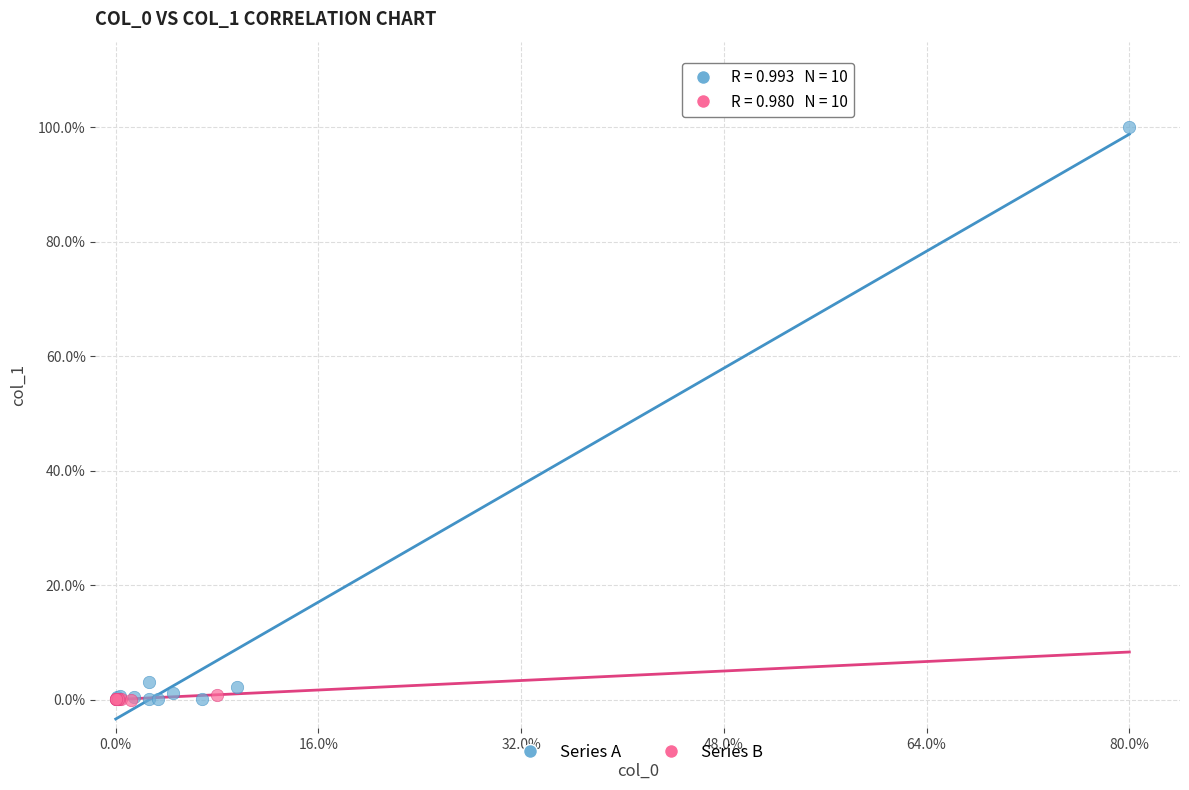

What are all the series names shown in the legend?

Series A, Series B